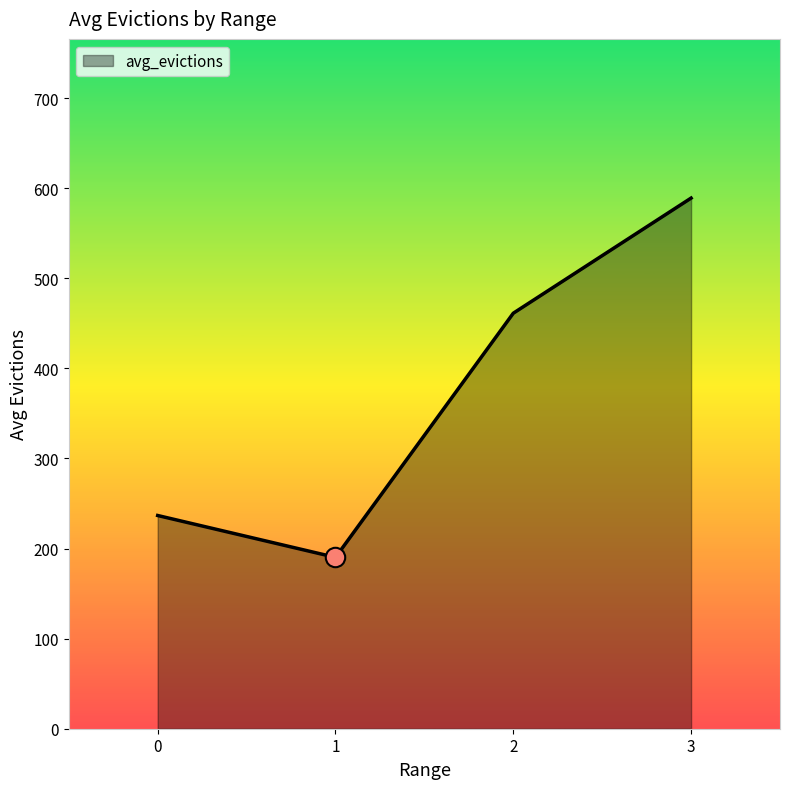

Where is the first local minimum?

1